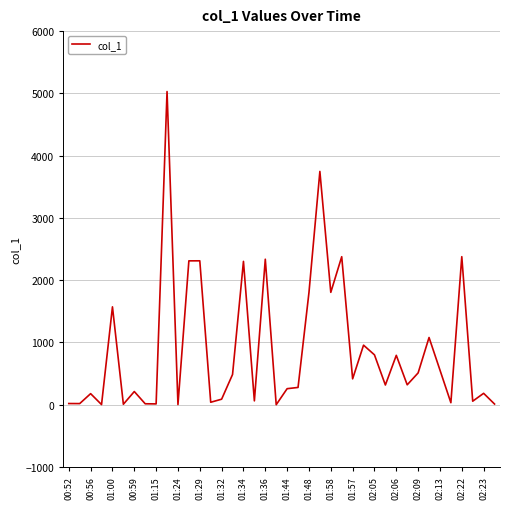

What is the greatest value displayed?

5029.5